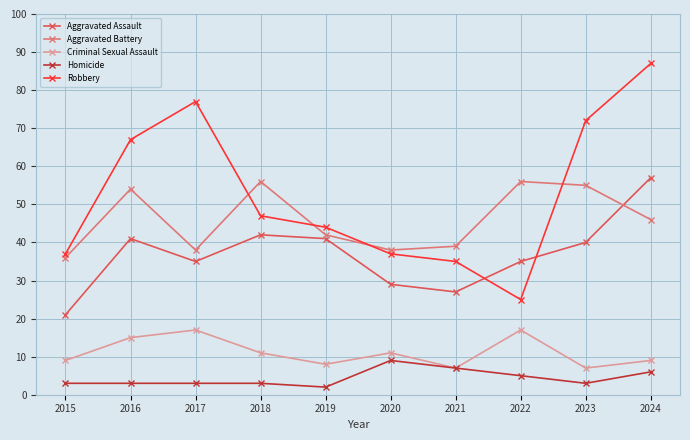

Which series has the largest total across all categories?

Robbery